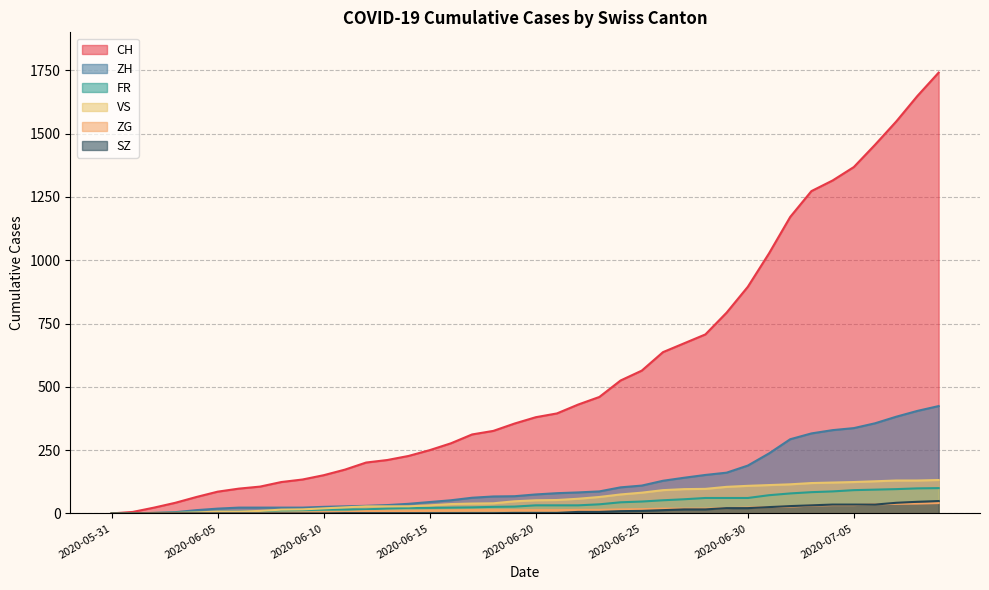

What are all the series names shown in the legend?

CH, ZH, FR, VS, ZG, SZ